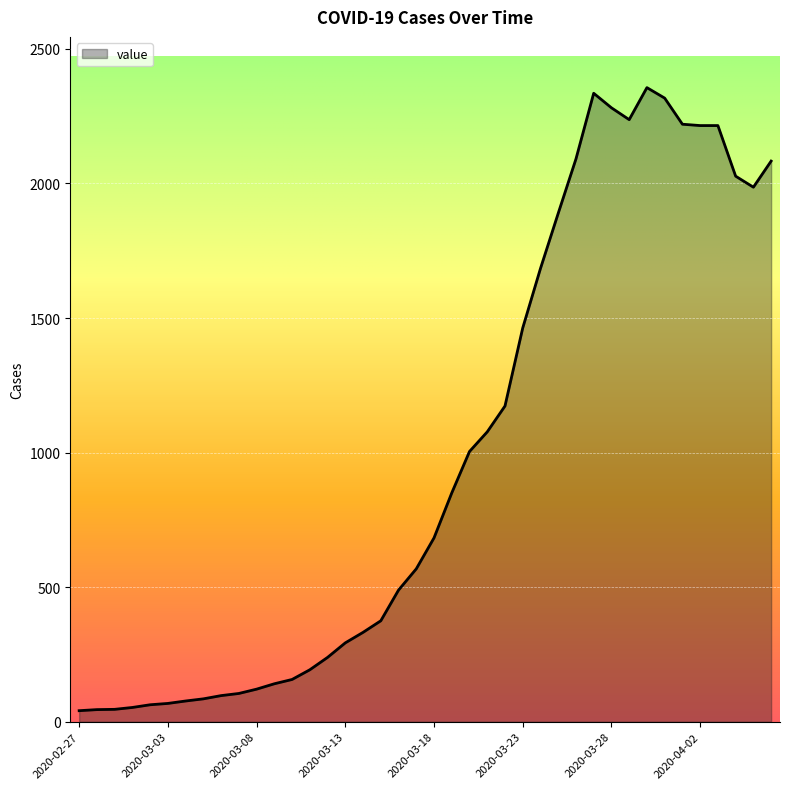

What is the maximum value shown in the chart?

2356